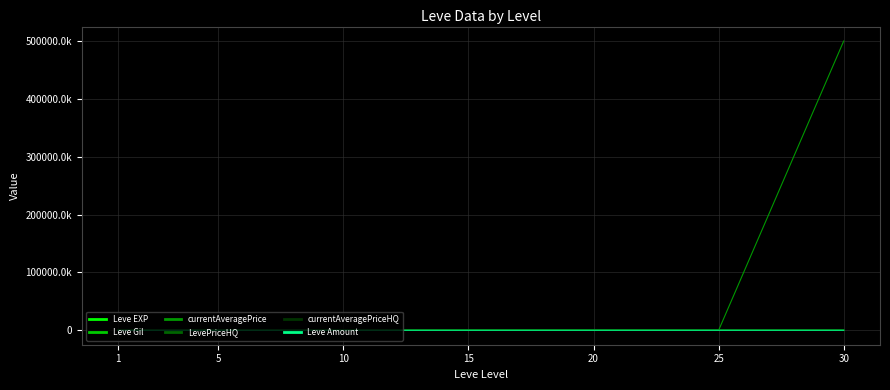

Between 5 and 25, which series saw the biggest shift?

currentAveragePrice